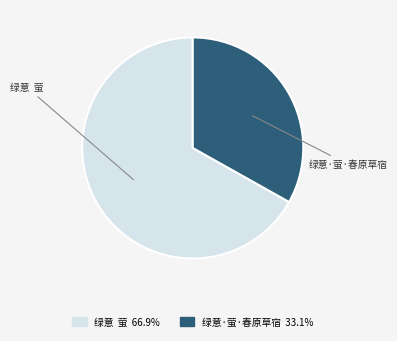

Does 绿意·萤·春原草宿 account for over 50% of the chart?

No